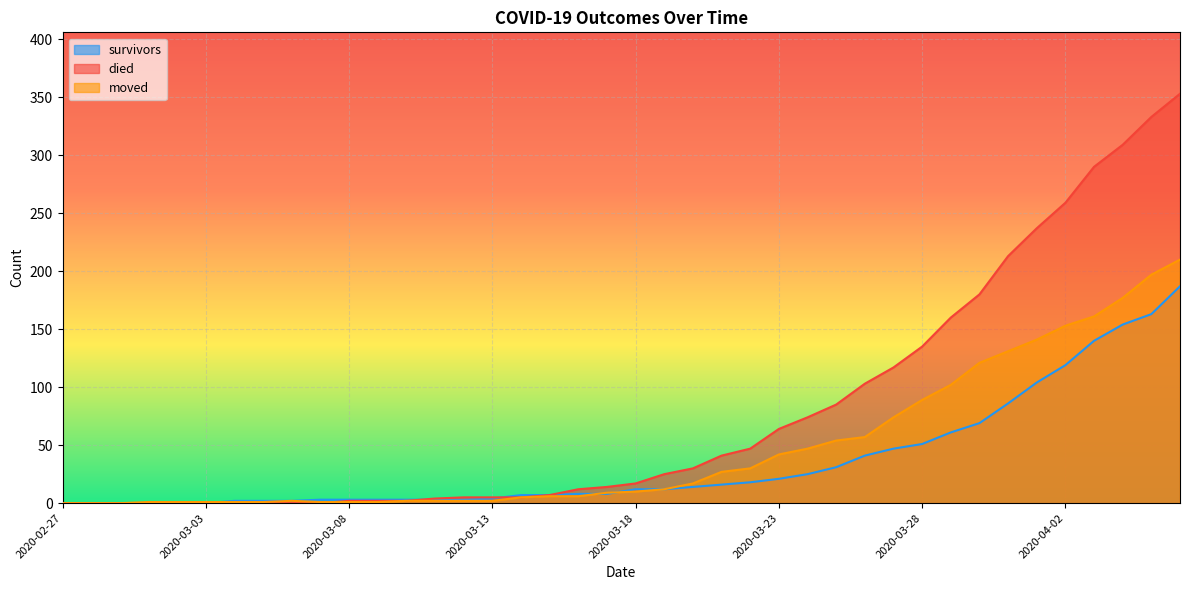

True or false: died has a value of -181 at 2020-02-29.

False